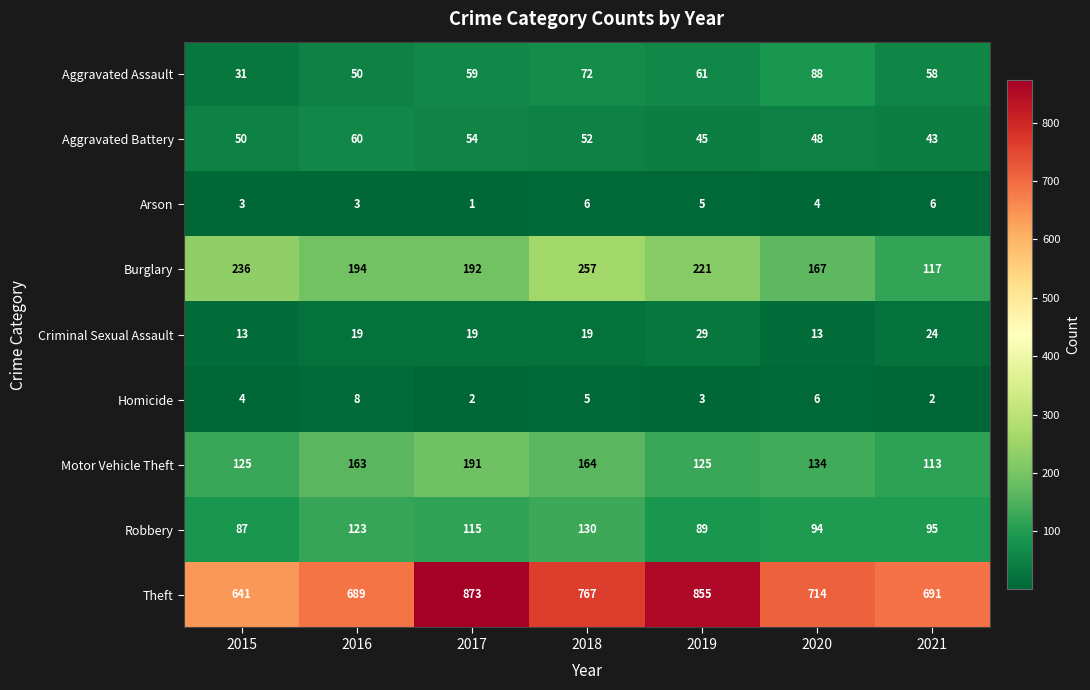

Which series changed the most between 2019 and 2020?

Theft